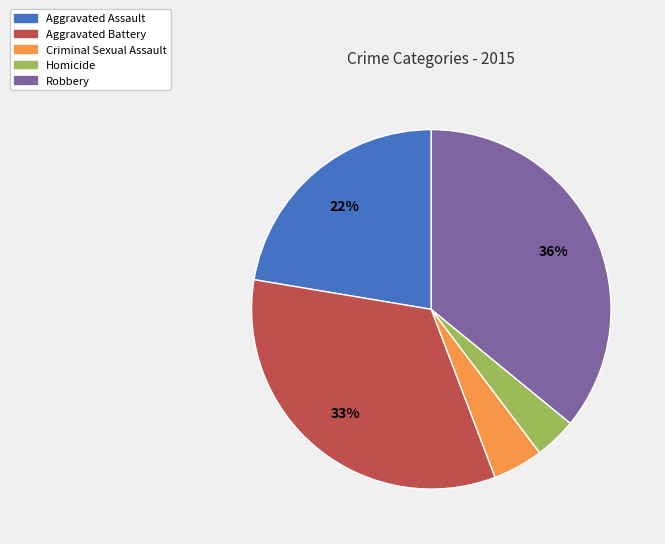

Which slice is the largest?

Robbery